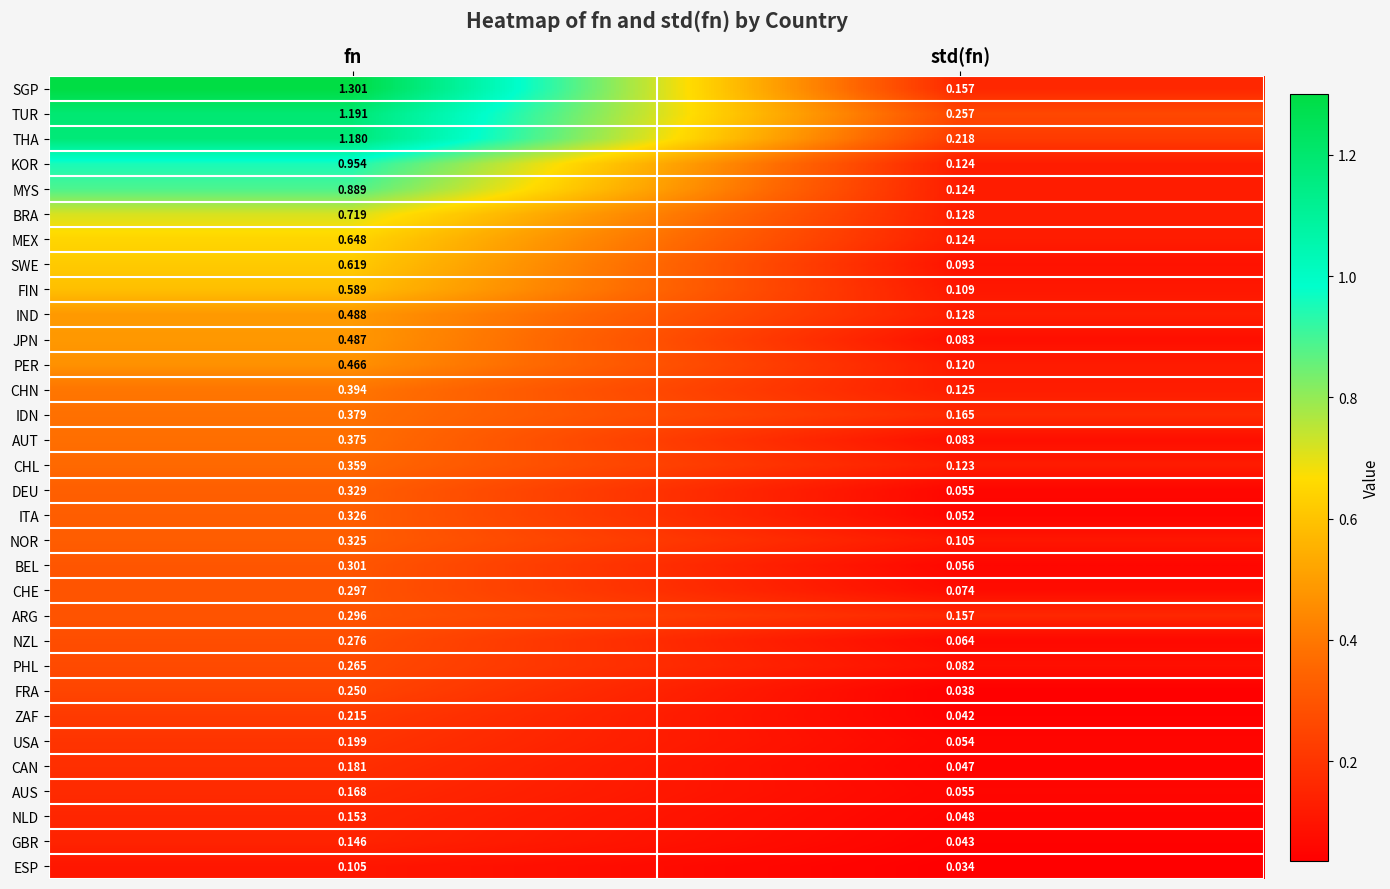

At which category does the chart reach its minimum across all series?

std(fn)